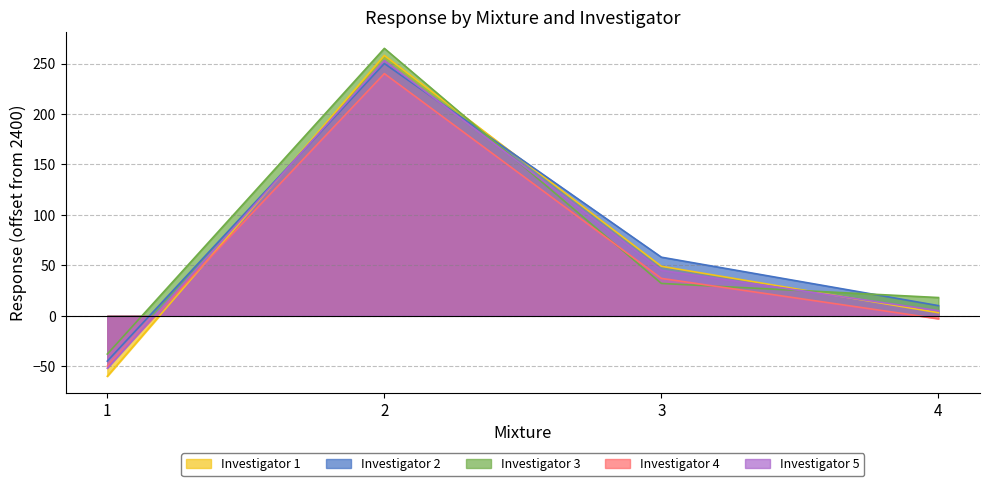

The value of Investigator 1 at 3 is 49. True or false?

True